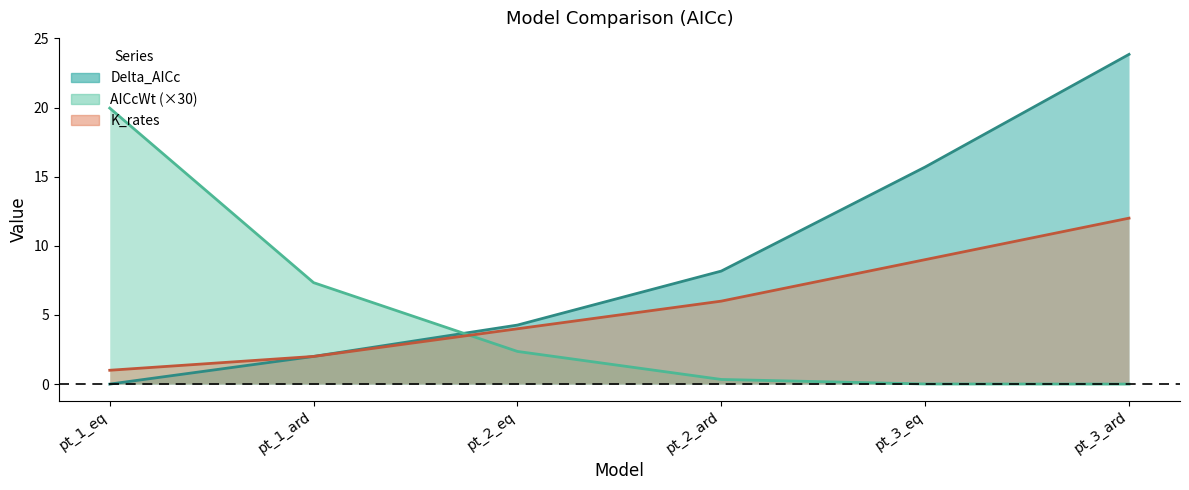

At which category is the sum across all series the highest?

pt_3_ard